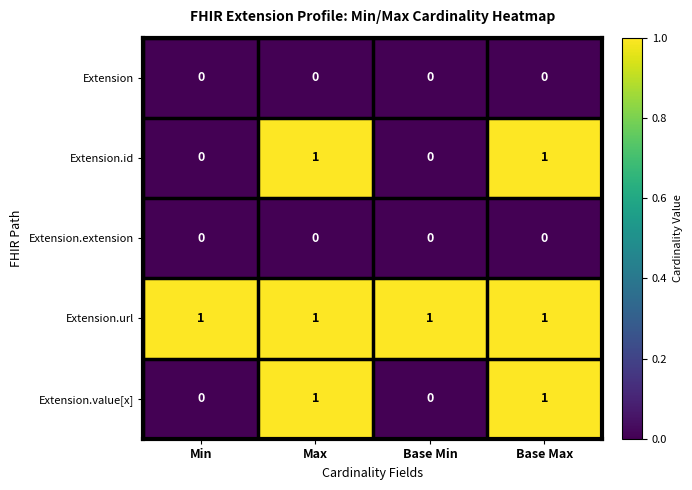

What is the total value across all series at Base Min?

1